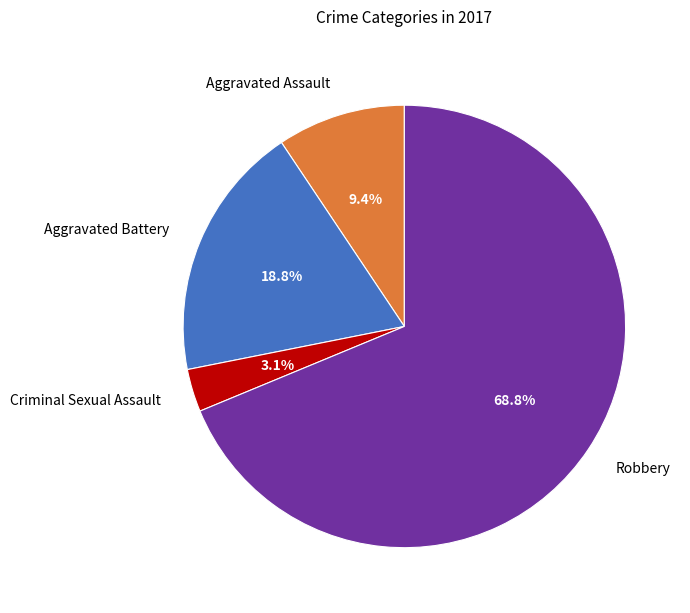

What is the largest slice in the pie chart?

Robbery